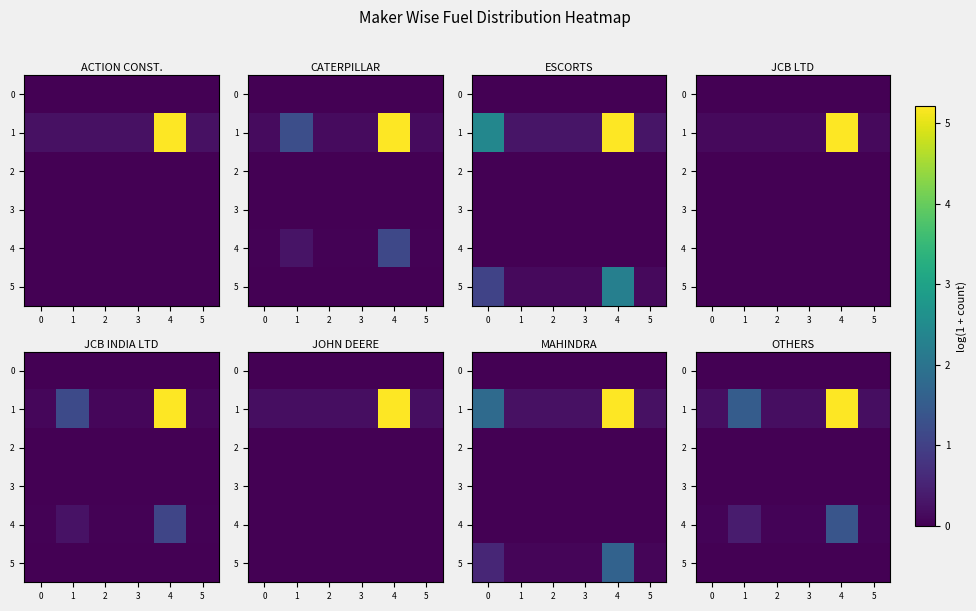

What is the difference between the 4 values at 4 and 5?

1.3